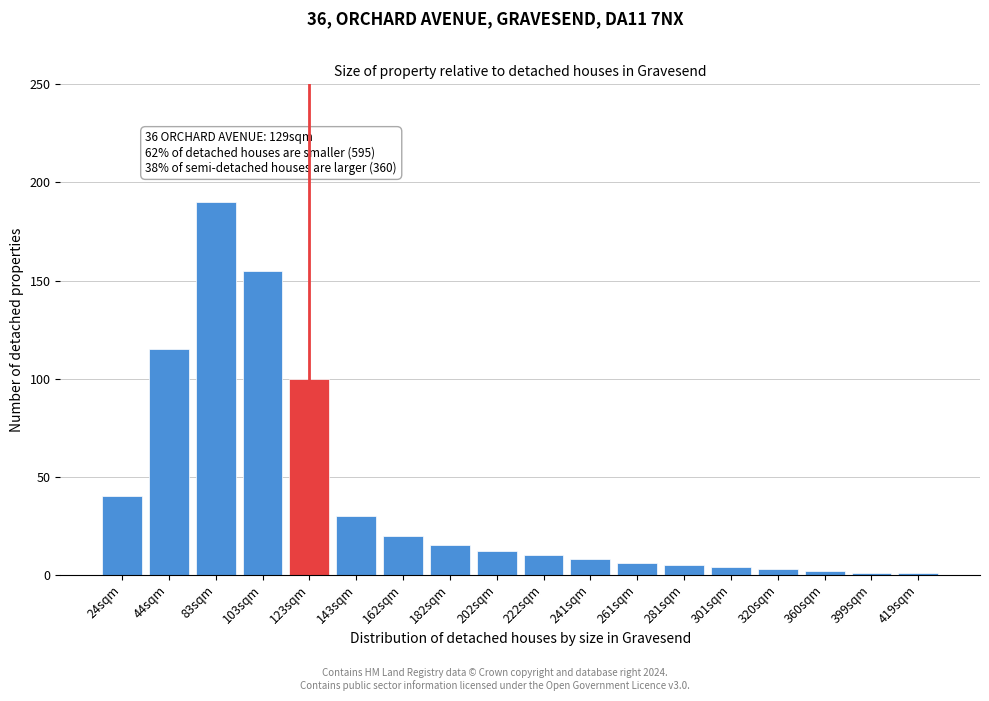

Reading right to left, what are all the values shown in this chart?

419sqm=1	399sqm=1	360sqm=2	320sqm=3	301sqm=4	281sqm=5	261sqm=6	241sqm=8	222sqm=10	202sqm=12	182sqm=15	162sqm=20	143sqm=30	123sqm=100	103sqm=155	83sqm=190	44sqm=115	24sqm=40